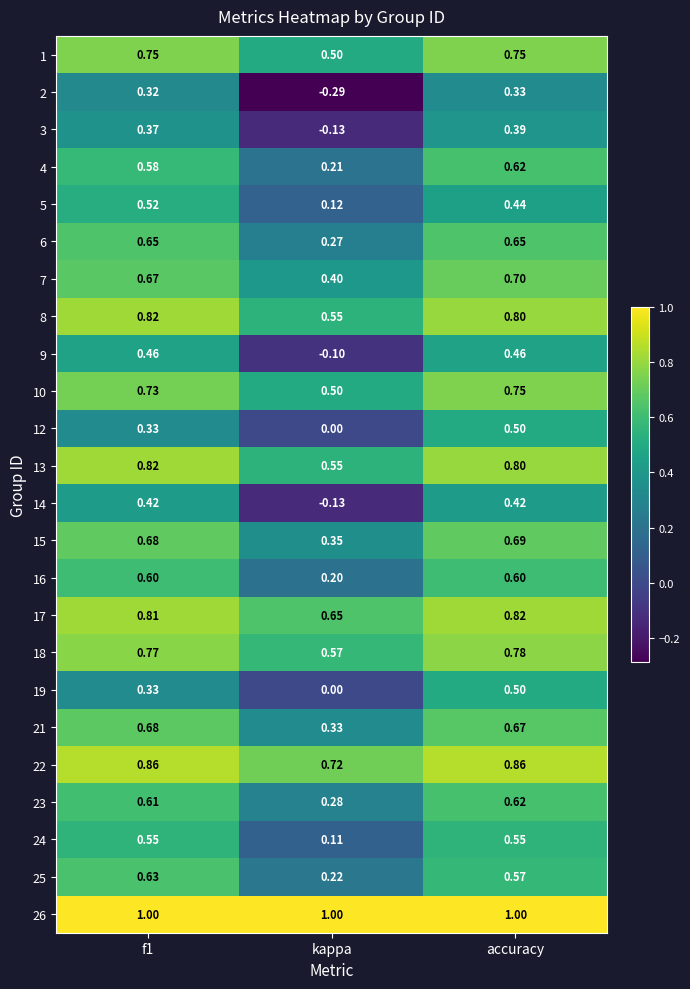

Where is 18 nearest to the value 0?

kappa